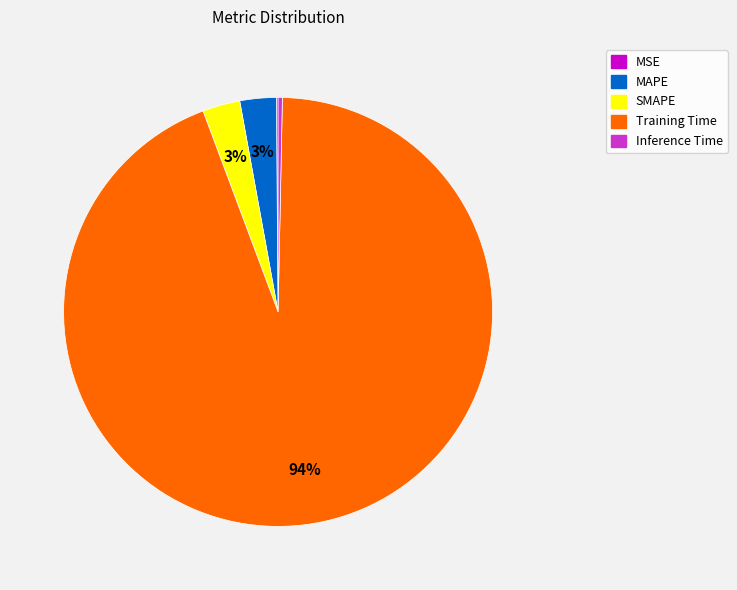

To the nearest percent, what is the average slice percentage?

20%